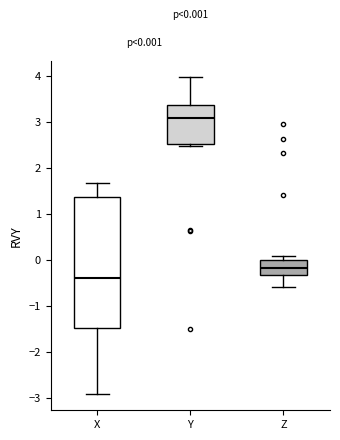

Comparing the boxes themselves (not the whiskers), which one is the tallest?

X